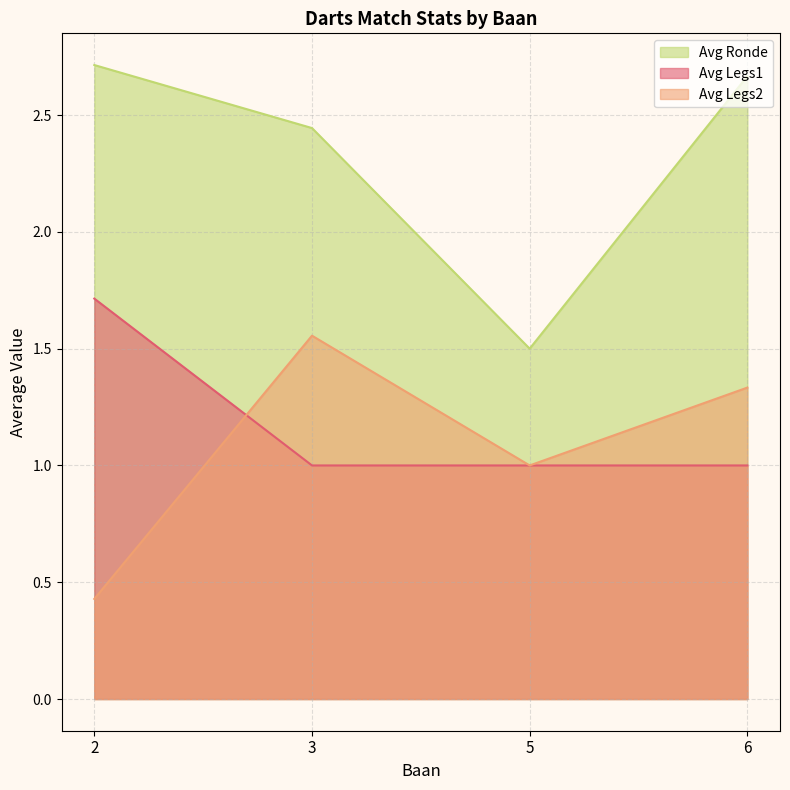

True or false: Avg Legs1 has more than 1 interior local peaks.

False